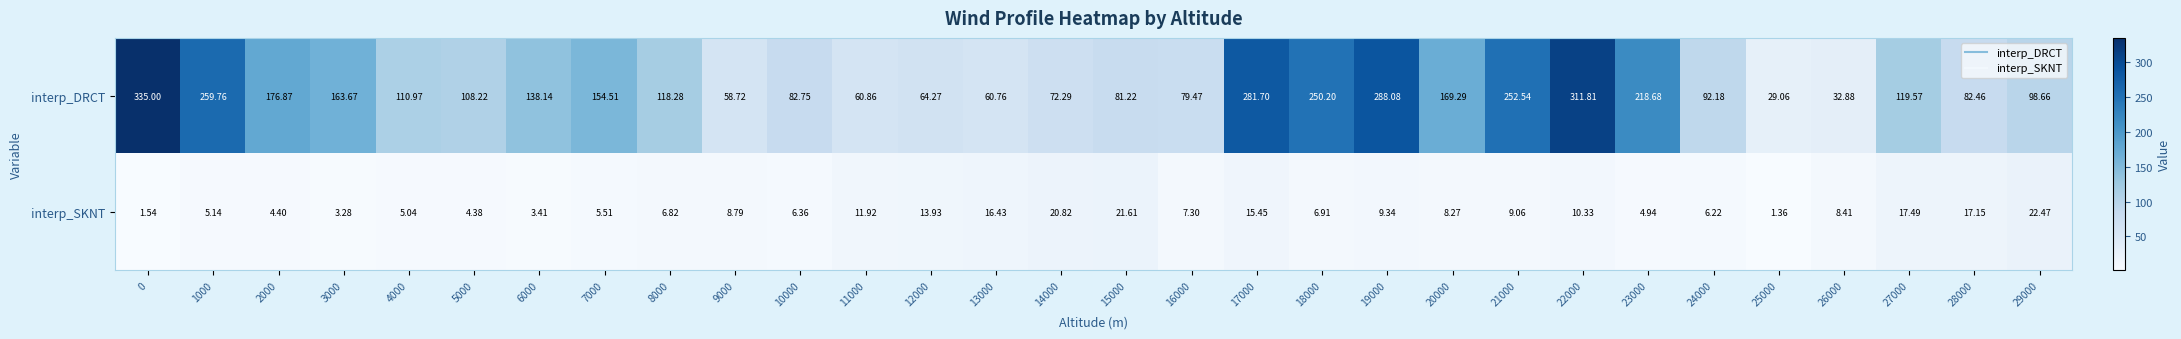

Between 4000 and 14000, which series saw the biggest shift?

interp_DRCT